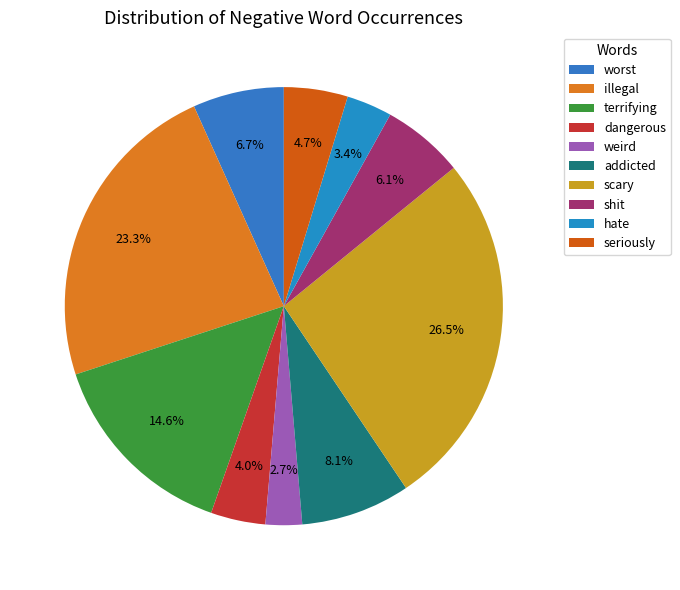

To the nearest percent, what is the difference between the worst and illegal slice percentages?

17%